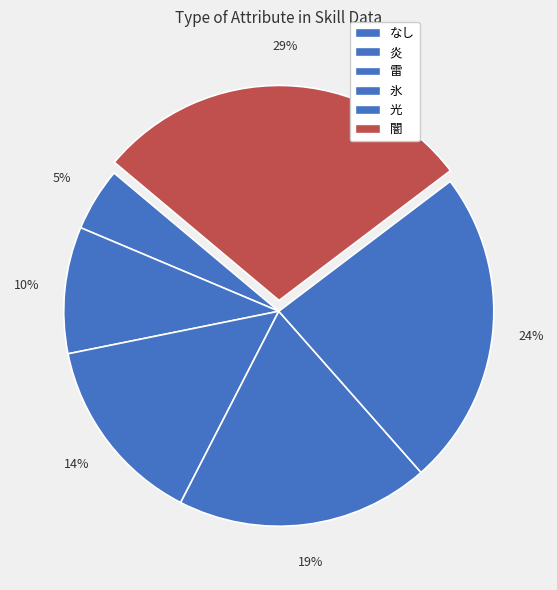

How many segments does this pie chart have?

6